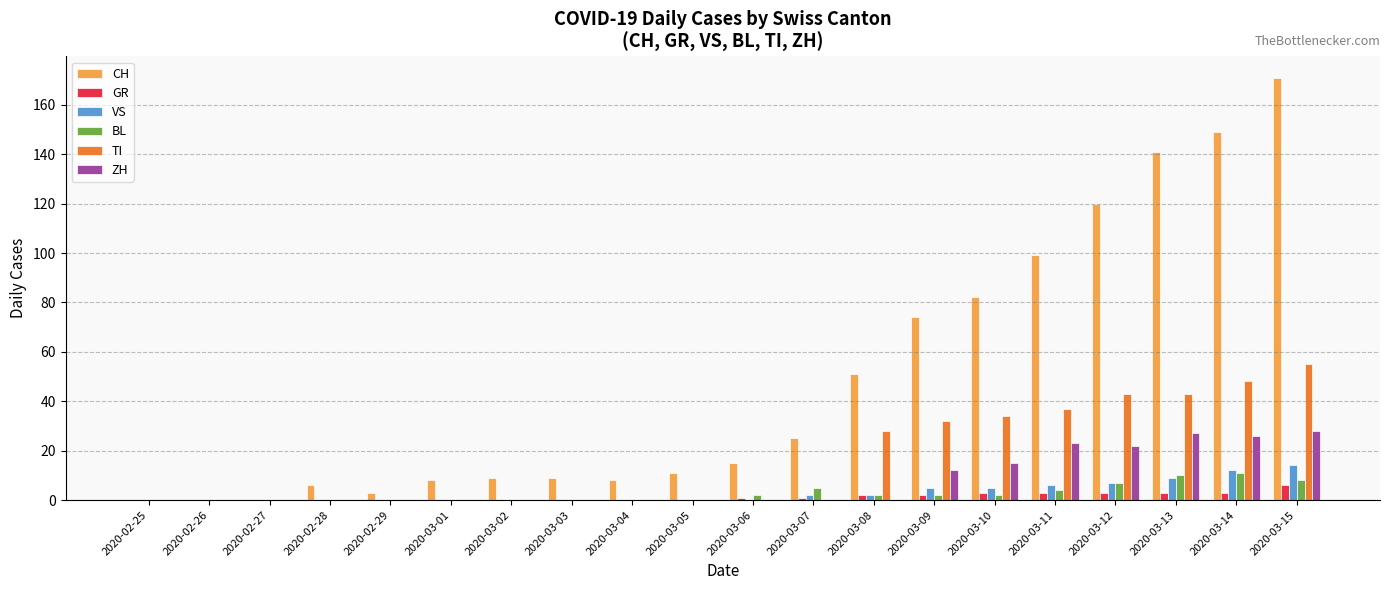

Which category has the highest value in the TI series?

2020-03-15